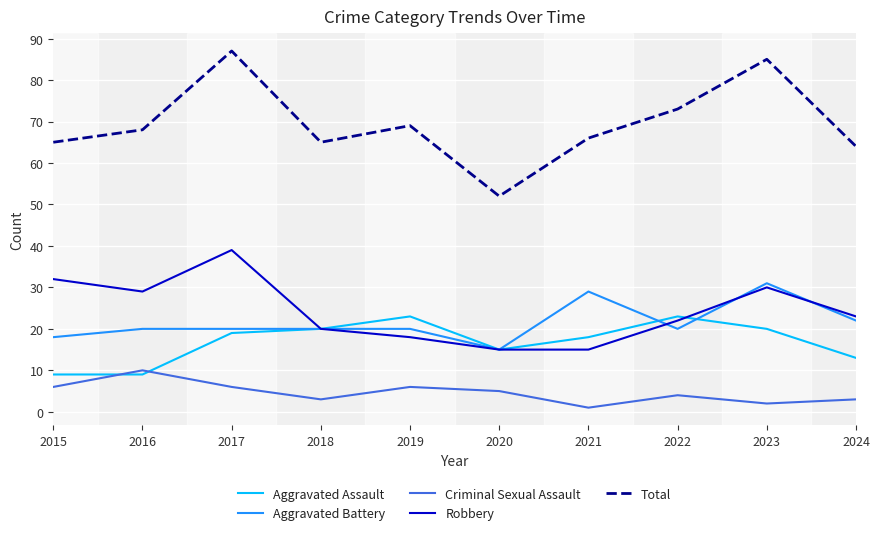

Rank the series at 2017 from highest to lowest value.

Total, Robbery, Aggravated Battery, Aggravated Assault, Criminal Sexual Assault